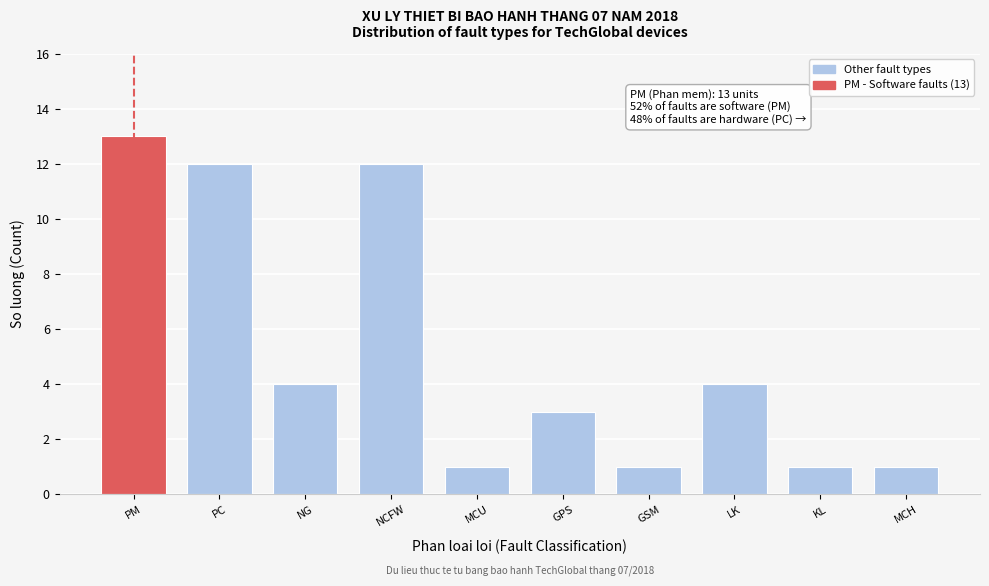

Reading left to right, list all the values displayed in this chart.

13	12	4	12	1	3	1	4	1	1